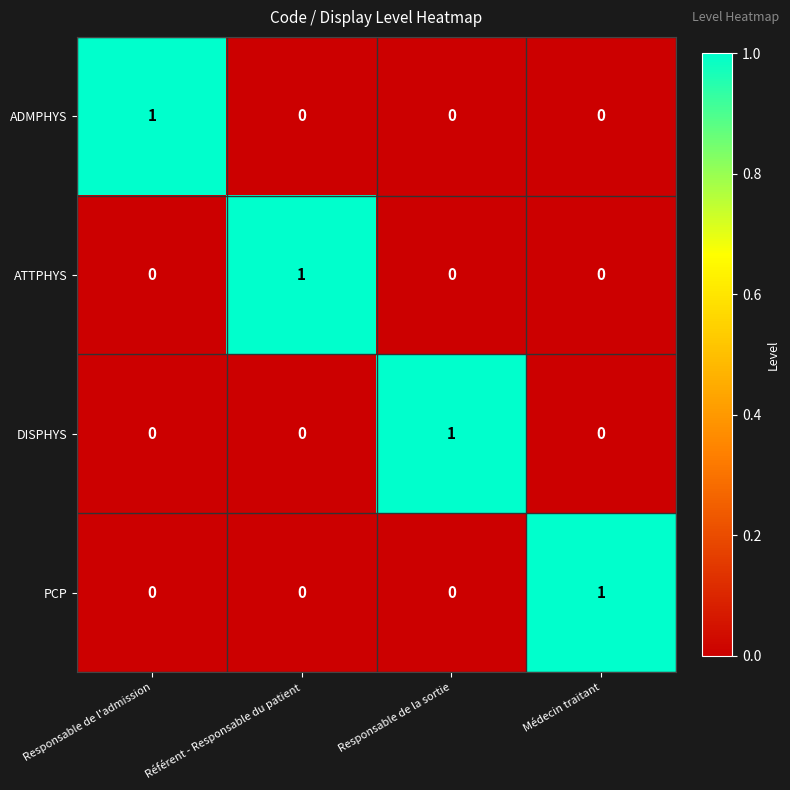

What is the total value across all series at Responsable de l'admission?

1